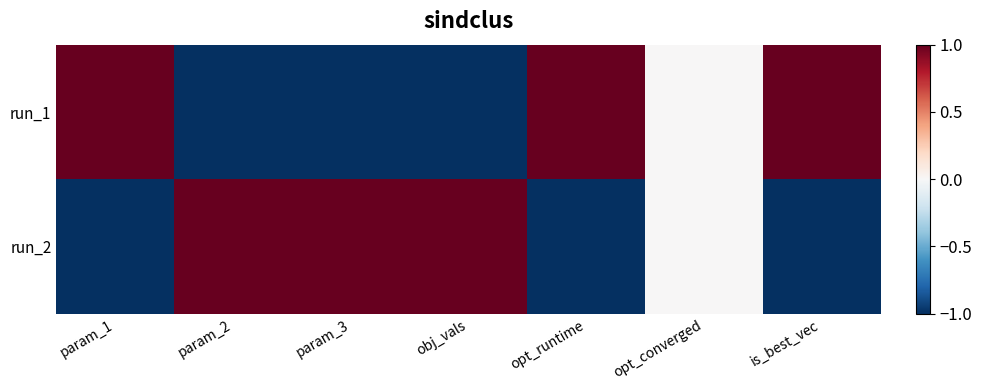

Which series has the largest total across all categories?

run_1